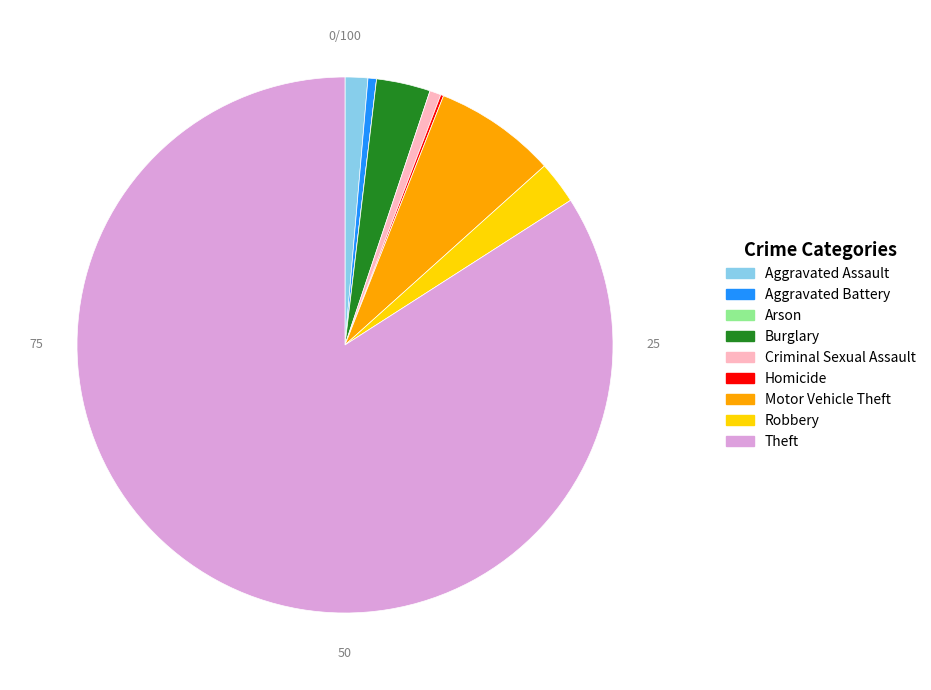

Which has a higher value, Theft or Burglary?

Theft